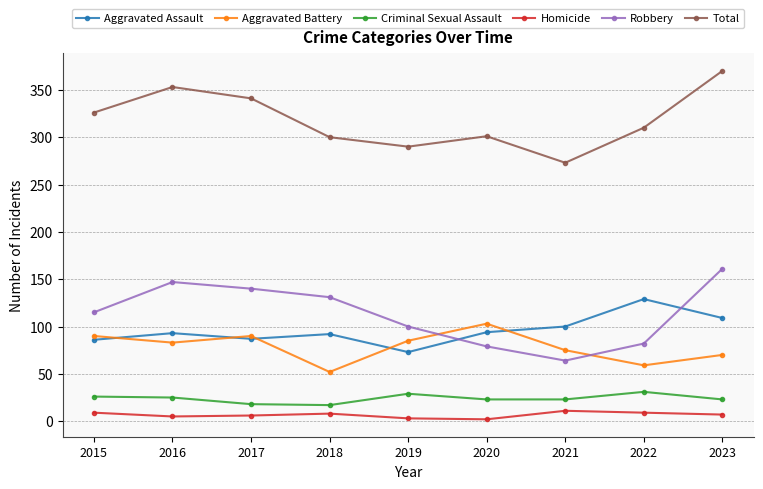

List the series in order of their peak value, lowest first.

Homicide, Criminal Sexual Assault, Aggravated Battery, Aggravated Assault, Robbery, Total